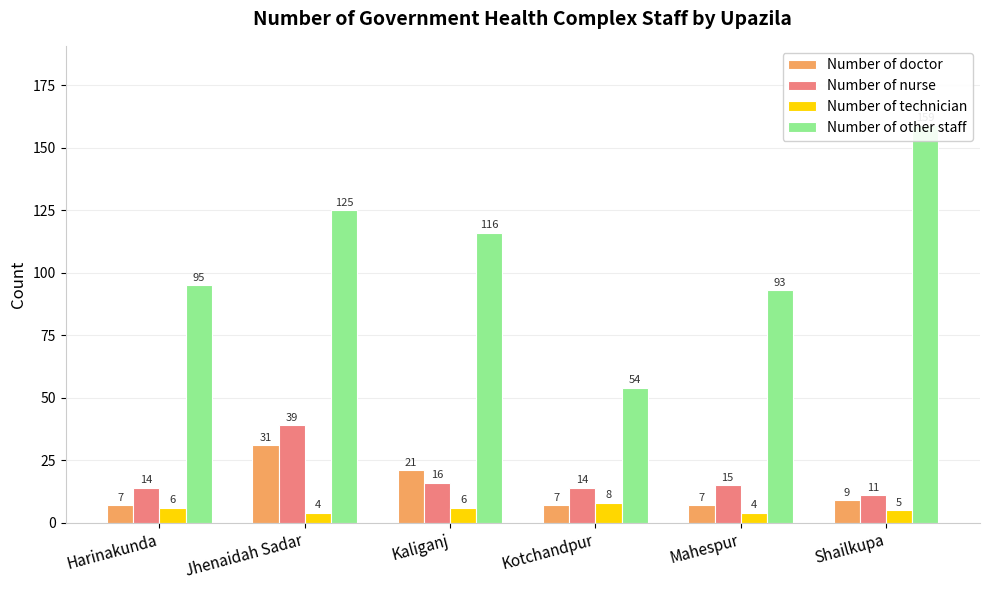

Is the value of Number of doctor at Jhenaidah Sadar greater than the value of Number of other staff at Mahespur?

No